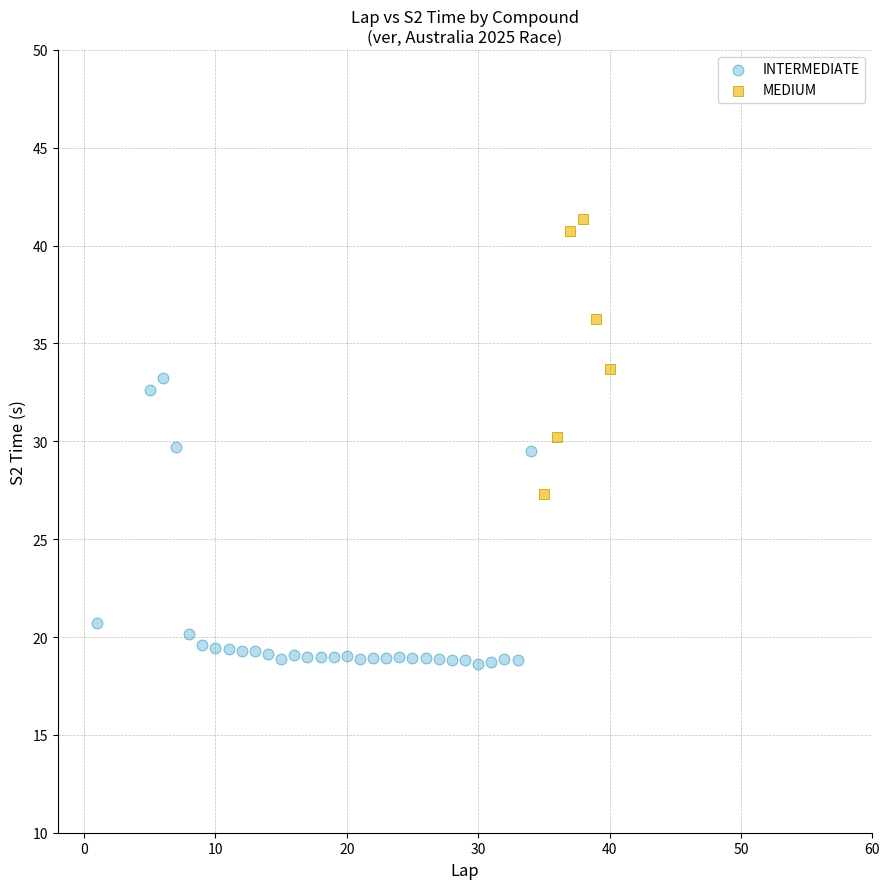

Which series reaches the minimum Y coordinate?

INTERMEDIATE